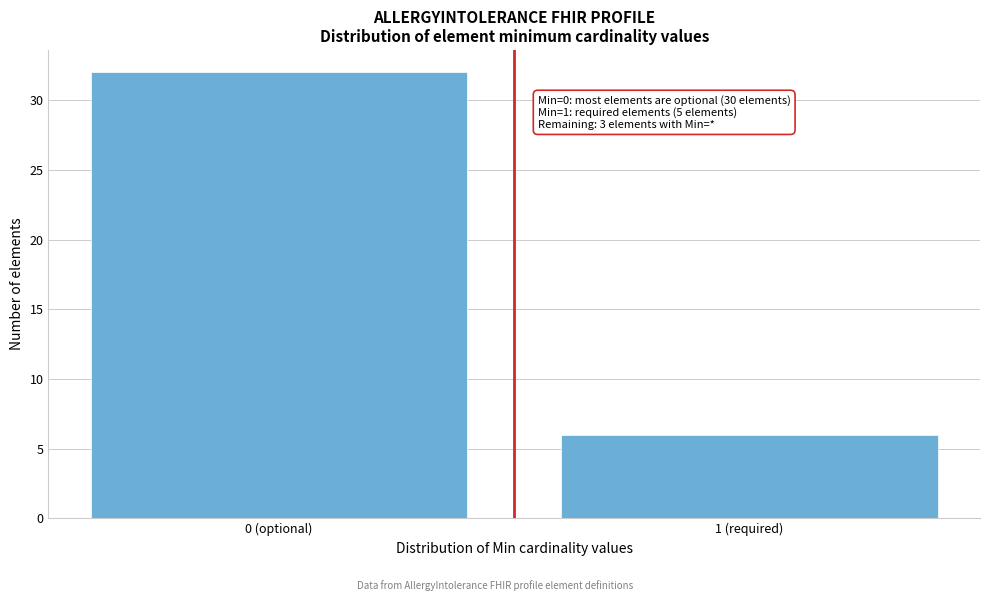

Reading right to left, list all the values displayed in this chart.

1 (required)=6	0 (optional)=32